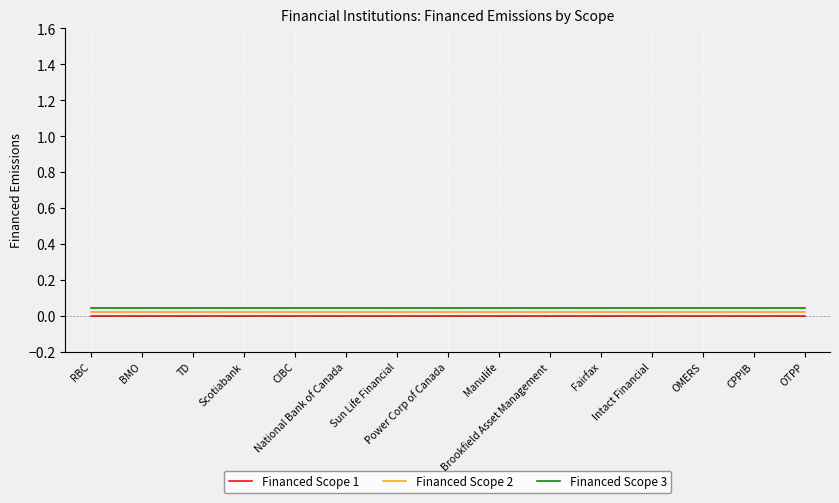

What are all the series names shown in the legend?

Financed Scope 1, Financed Scope 2, Financed Scope 3